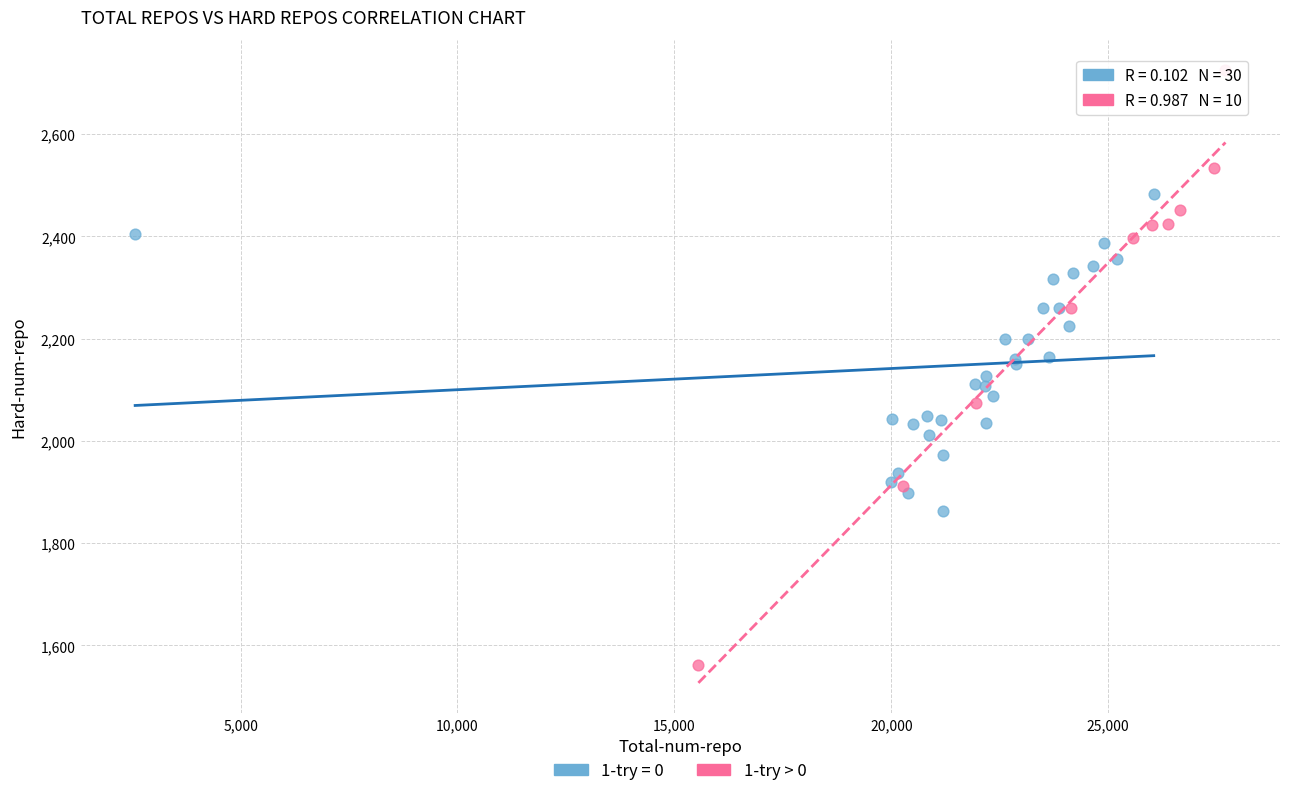

Which series contains the highest Y value?

1-try > 0